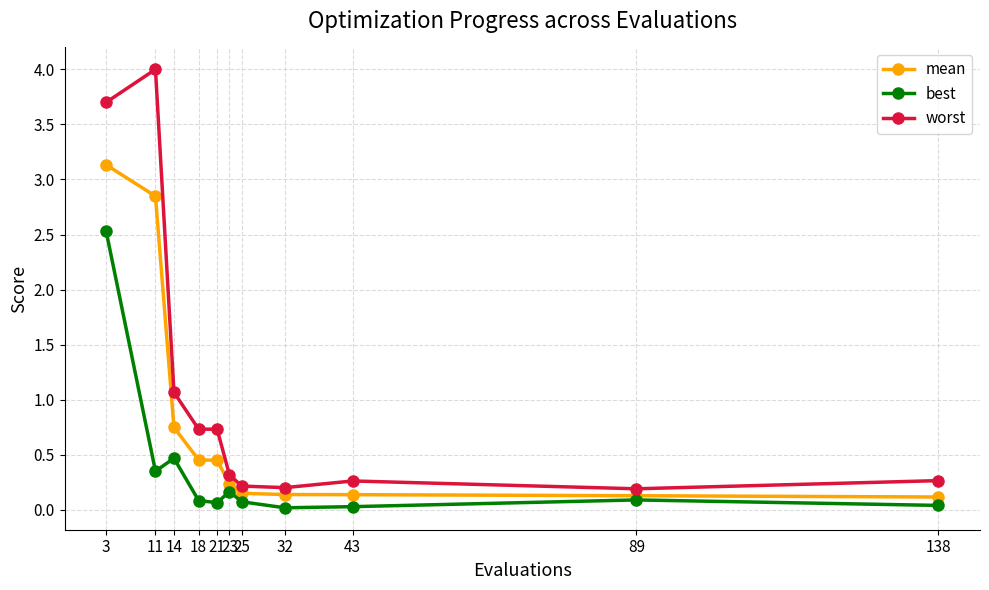

Rank the series at 11 from lowest to highest value.

best, mean, worst